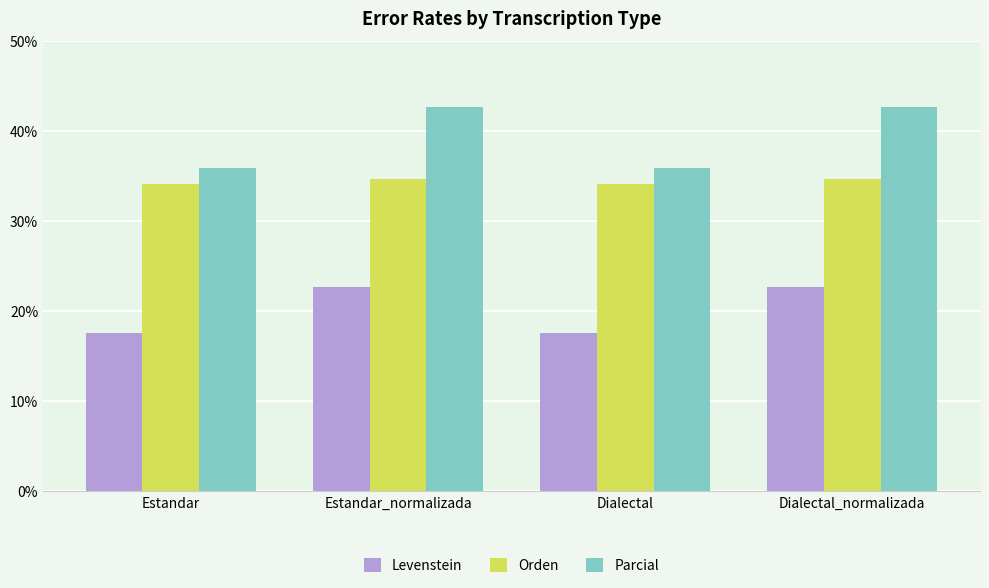

Which series changed the most between Estandar and Dialectal_normalizada?

Parcial